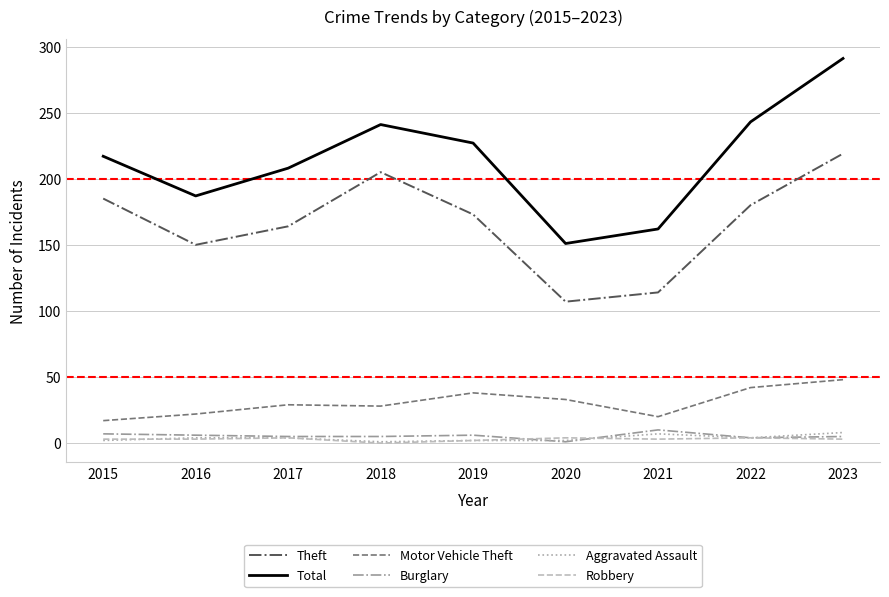

Which series has the widest spread of values?

Total